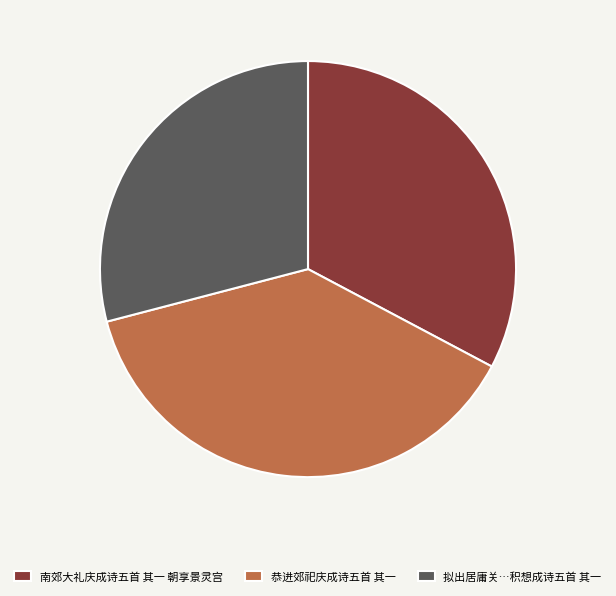

The 拟出居庸关…积想成诗五首 其一 slice represents 29% of the pie. True or false?

True